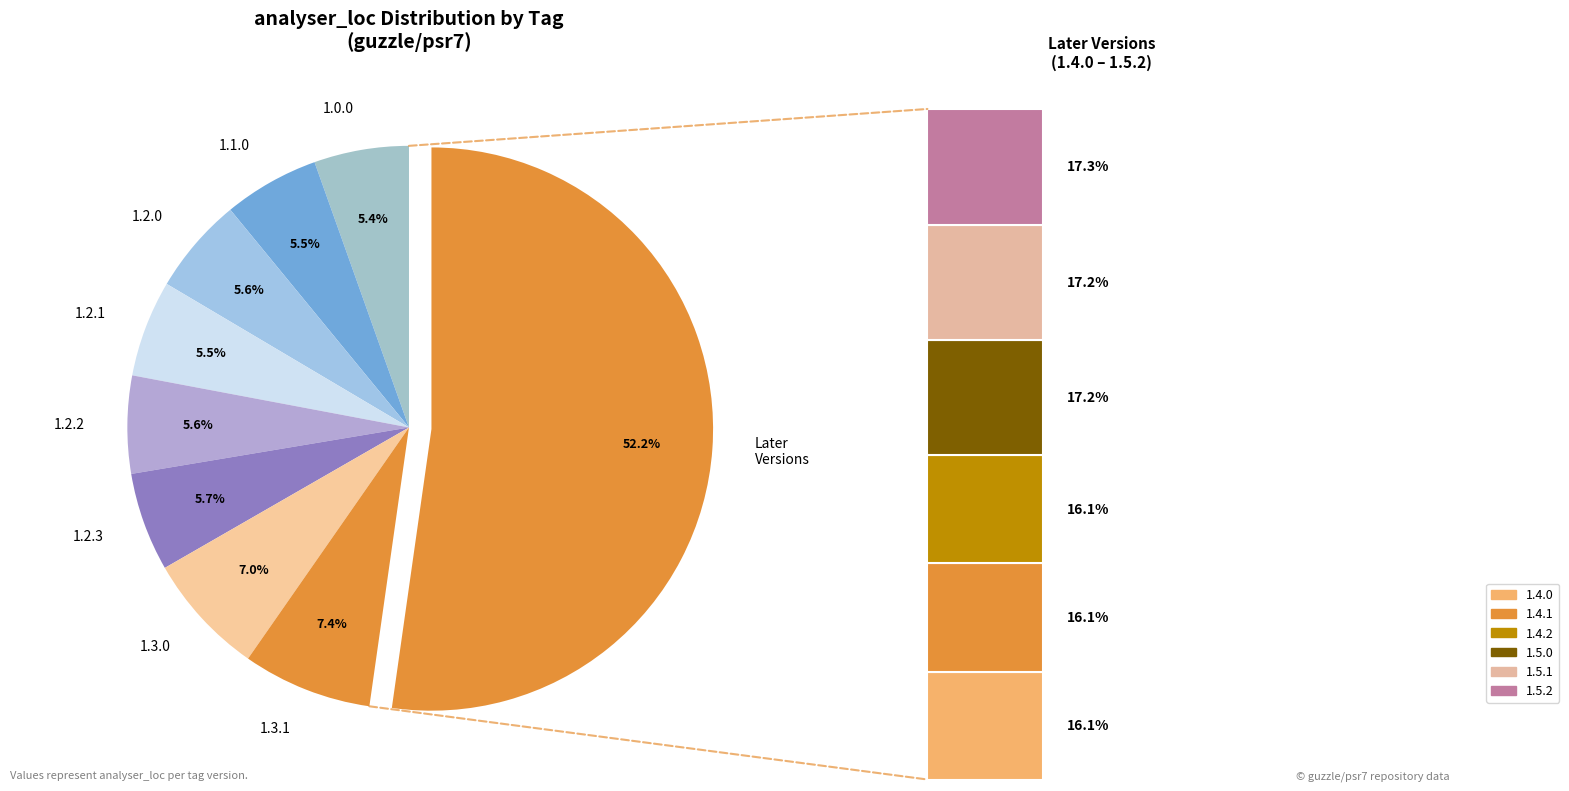

Is it true that 1.2.3 is 1% of the pie?

False